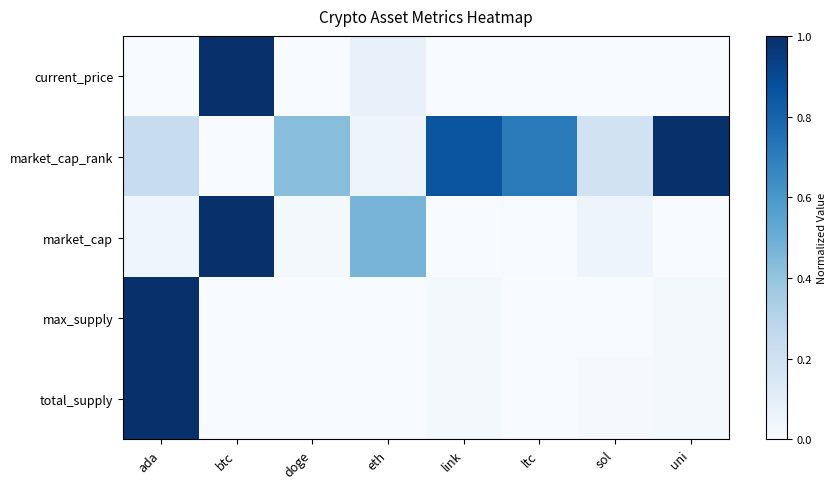

Reading right to left, extract all data points from this chart.

current_price: uni=0.0	sol=0.0	ltc=0.0	link=0.0	eth=0.1	doge=0.0	btc=1.0	ada=0.0
market_cap_rank: uni=1.0	sol=0.2	ltc=0.7	link=0.9	eth=0.0	doge=0.4	btc=0.0	ada=0.2
market_cap: uni=0.0	sol=0.0	ltc=0.0	link=0.0	eth=0.5	doge=0.0	btc=1.0	ada=0.0
max_supply: uni=0.0	sol=0.0	ltc=0.0	link=0.0	eth=0.0	doge=0.0	btc=0.0	ada=1.0
total_supply: uni=0.0	sol=0.0	ltc=0.0	link=0.0	eth=0.0	doge=0.0	btc=0.0	ada=1.0